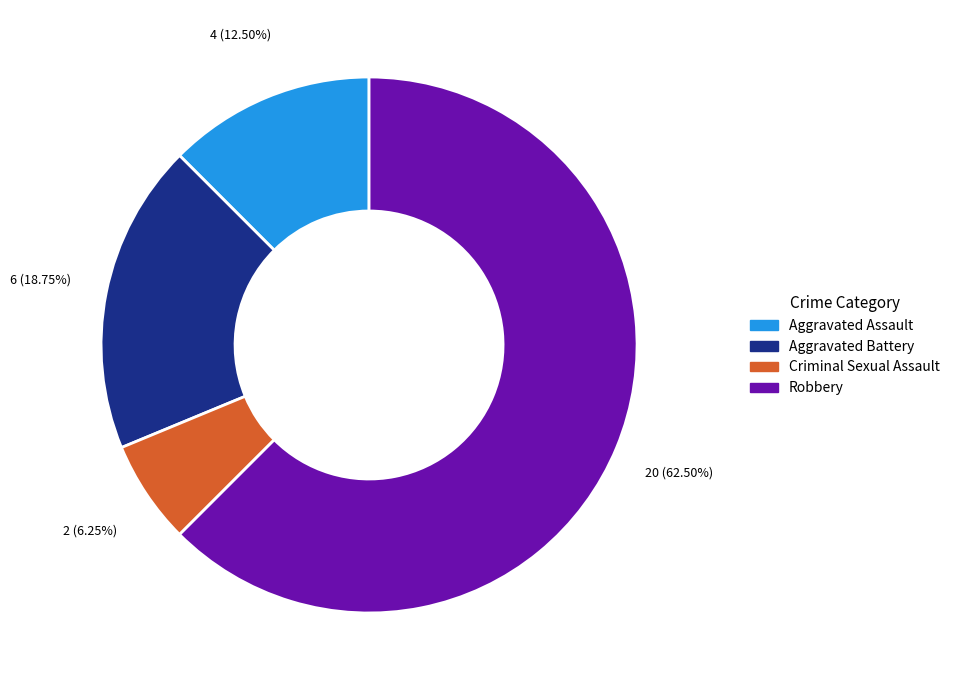

Which slice is the largest?

Robbery